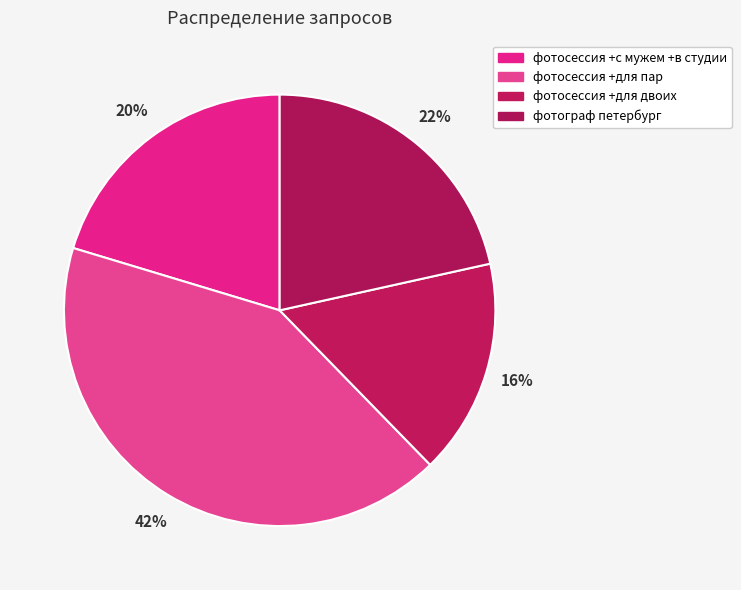

What is the largest slice in the pie chart?

фотосессия +для пар